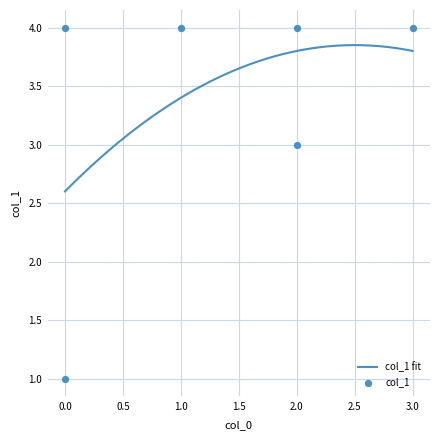

Which has a higher value, 2 or 2?

2